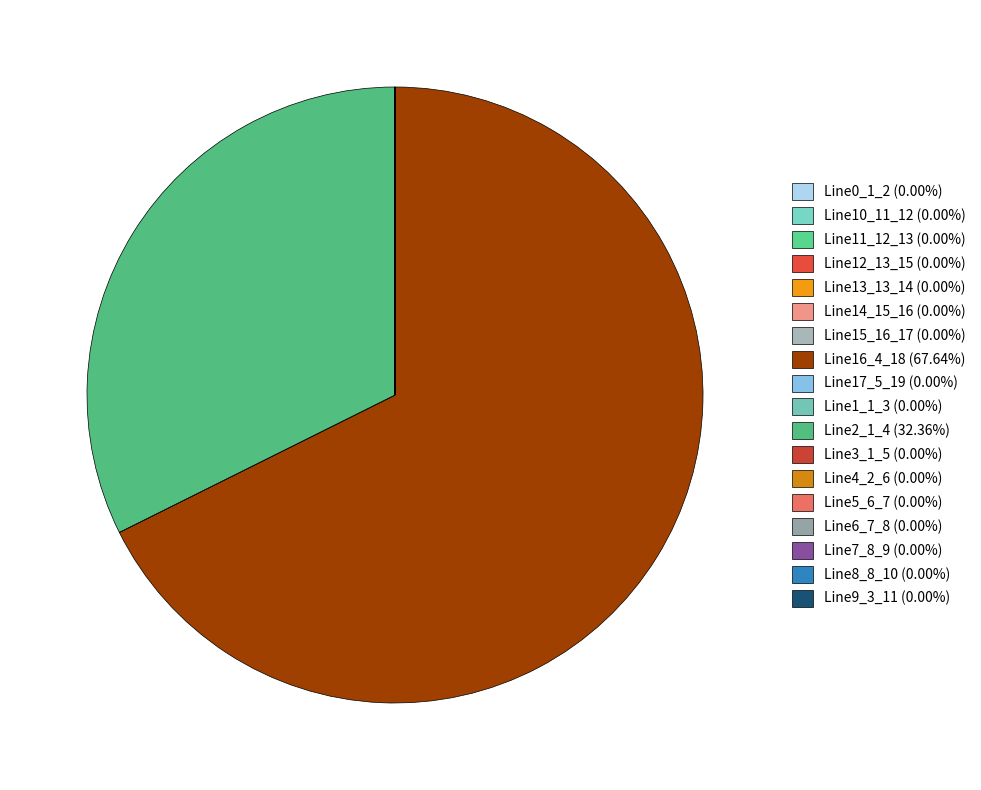

To the nearest percent, what is the difference between the largest and smallest slice percentages?

68%